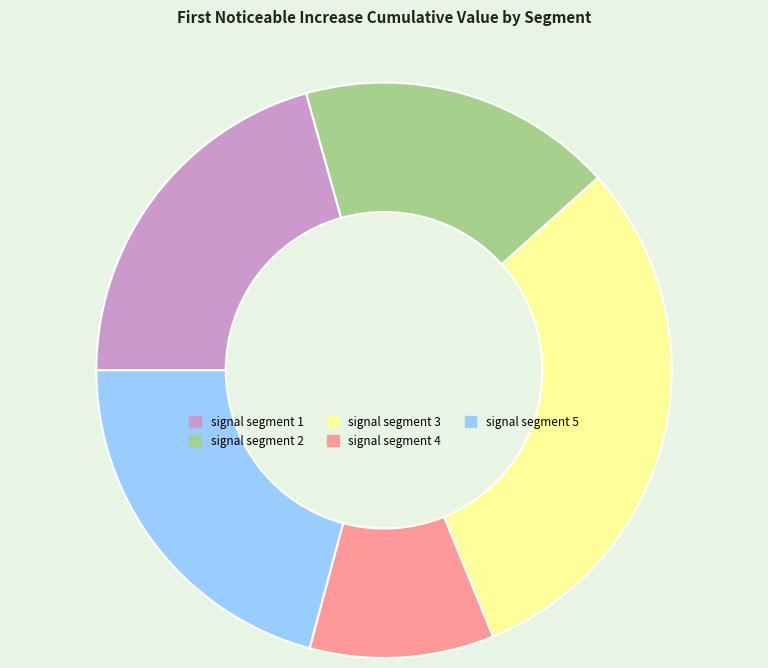

What is the smallest slice in the pie chart?

signal segment 4